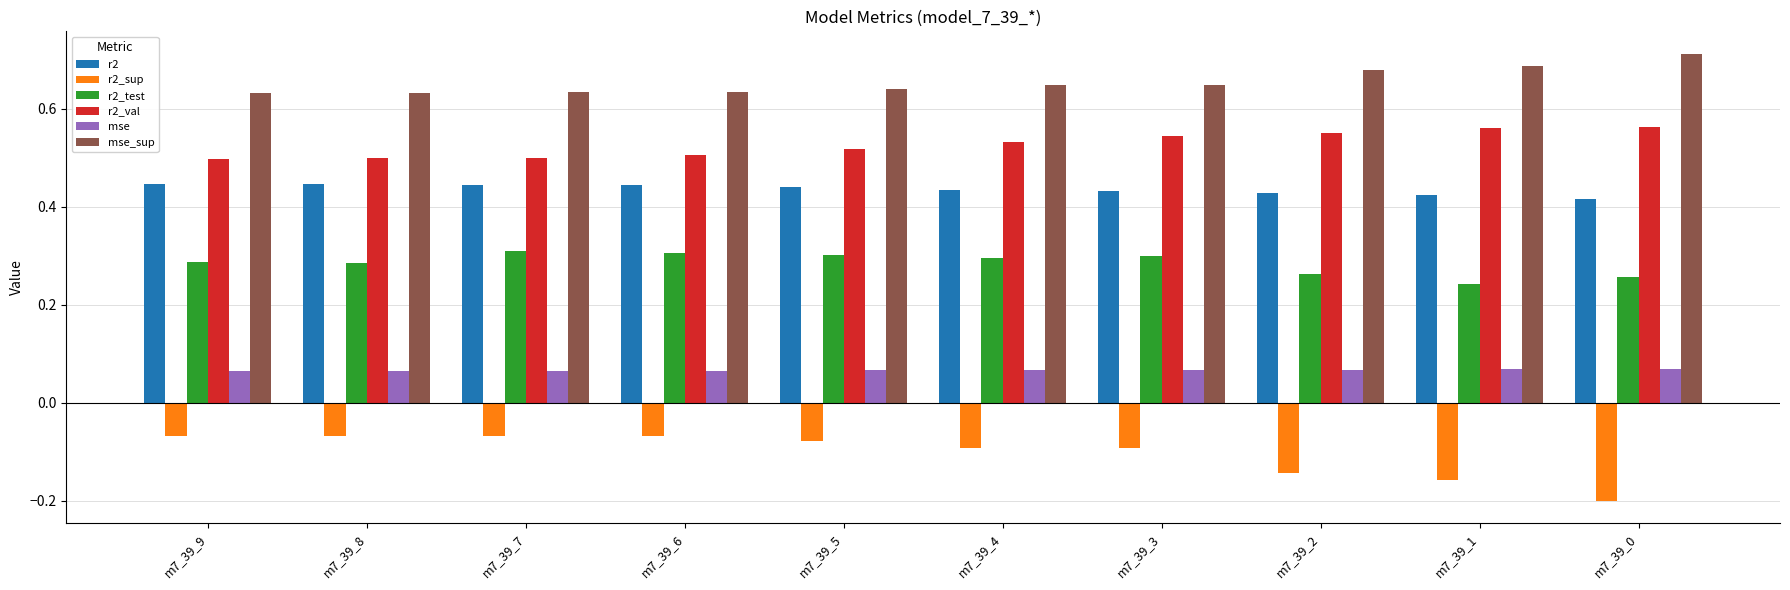

List the series in order of their peak value, highest first.

mse_sup, r2_val, r2, r2_test, mse, r2_sup